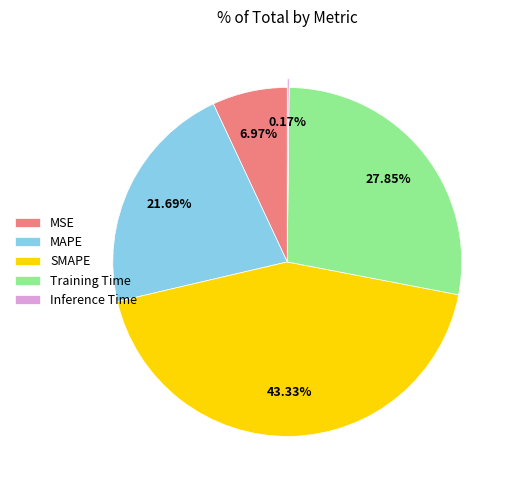

To the nearest percent, what portion does MAPE represent?

22%